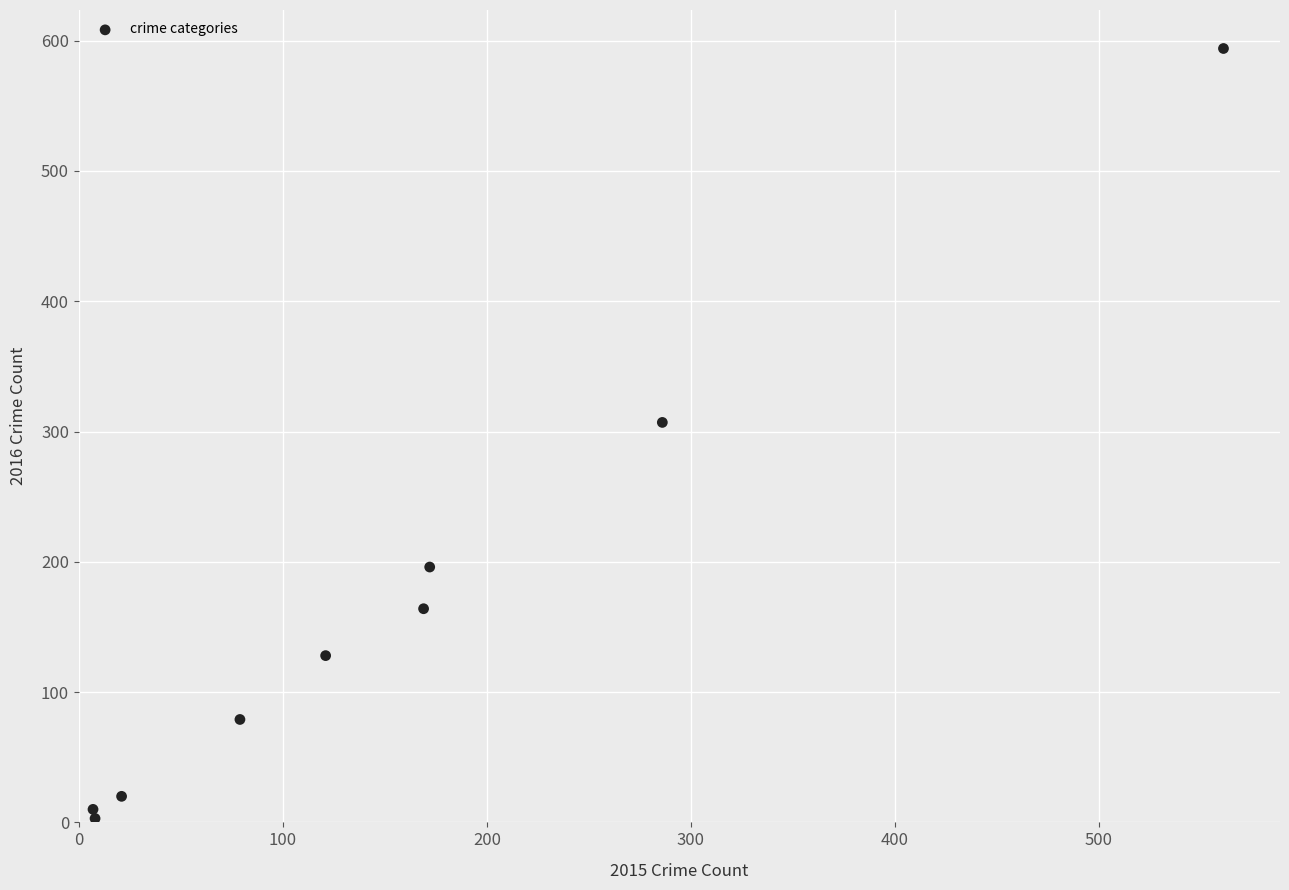

What Y value in the scatter plot is closest to 298?

307